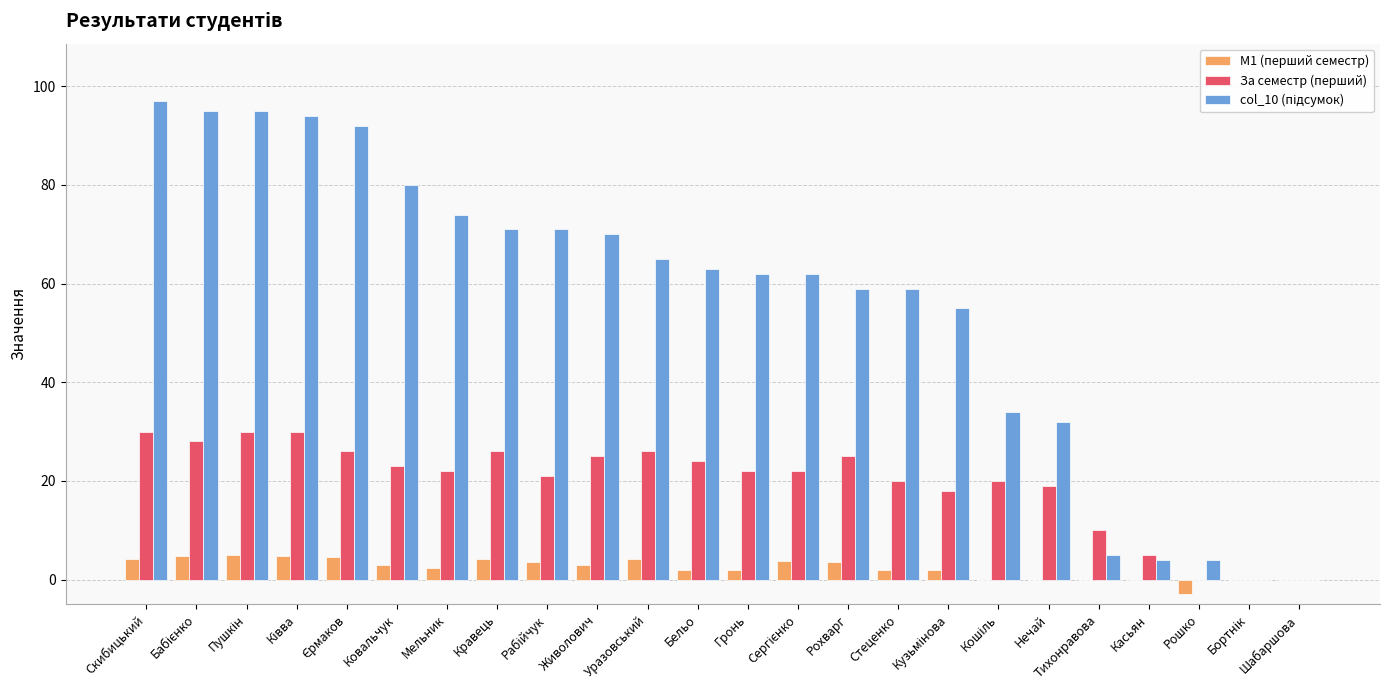

Does the chart contain stacked bars?

No